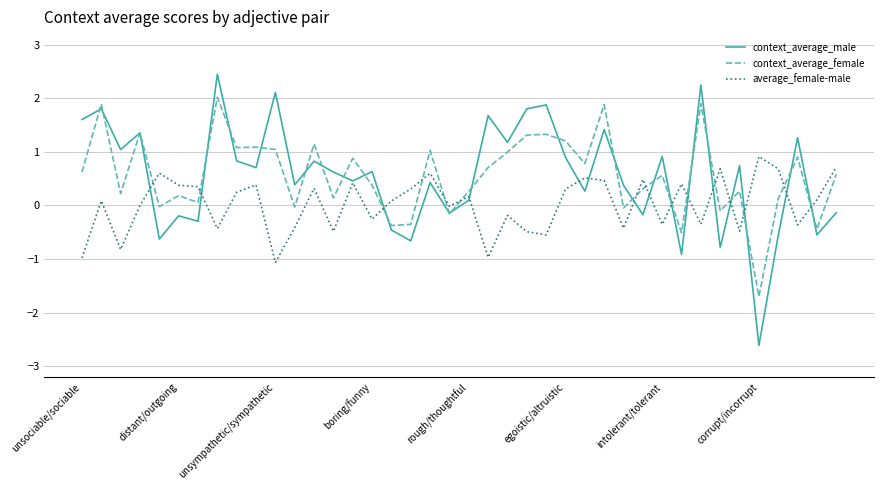

Which series has the largest range (max minus min)?

context_average_male